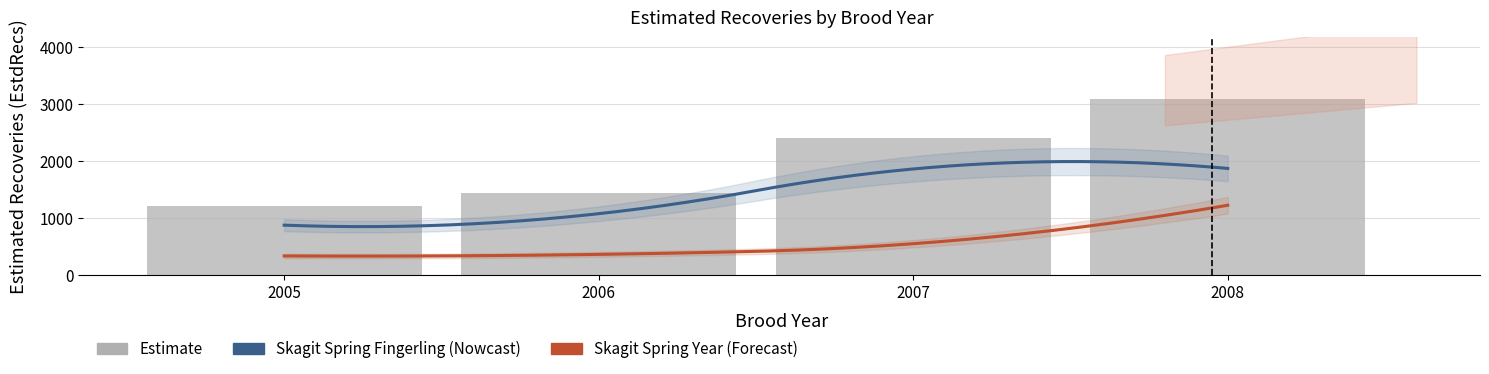

Which has a higher value, 2008 or 2005?

2008